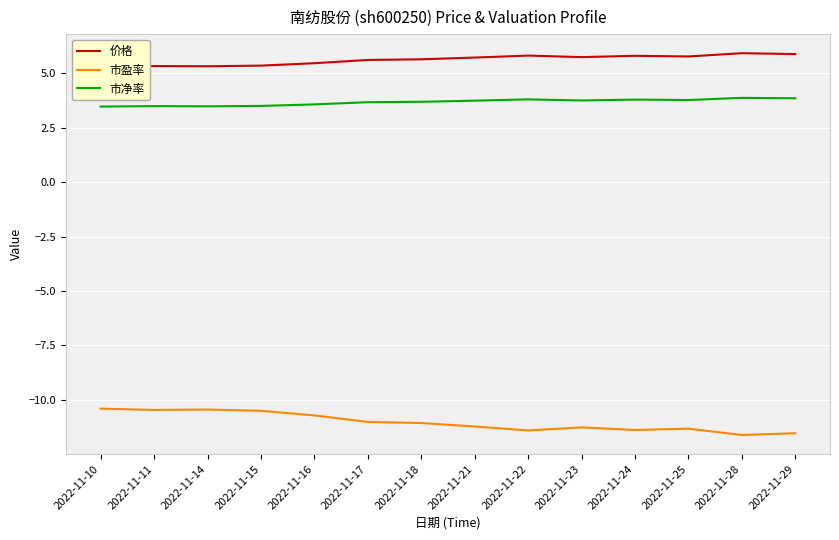

What is the difference between the maximum and minimum values in the 价格 series?

0.6